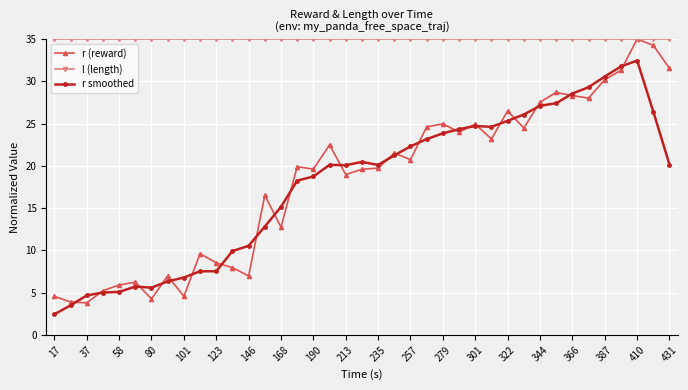

Which series has the largest range (max minus min)?

r (reward)